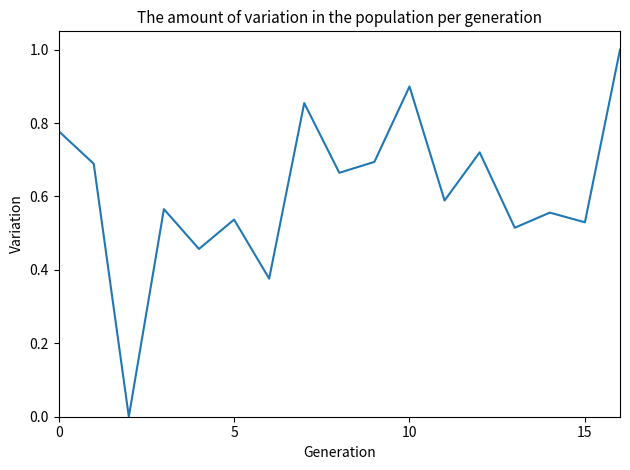

What is the greatest value displayed?

1.0